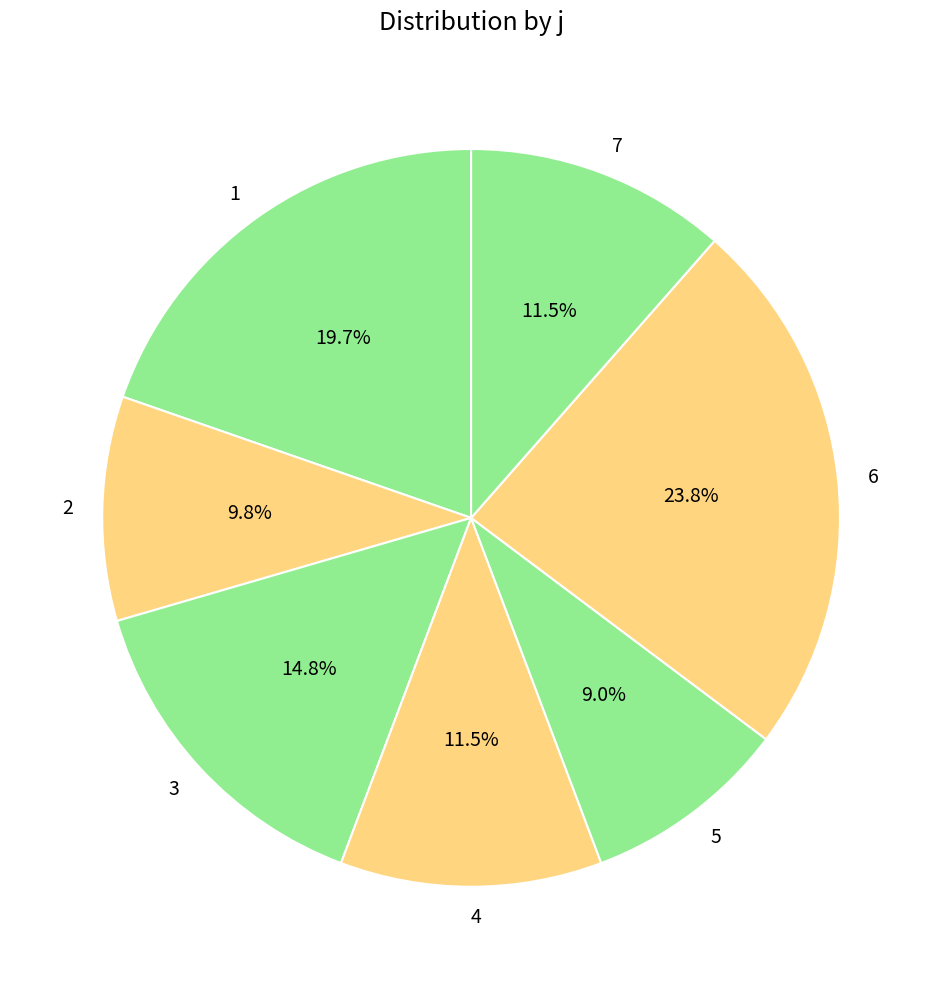

Combined, do 6 and 2 account for over 50%?

No